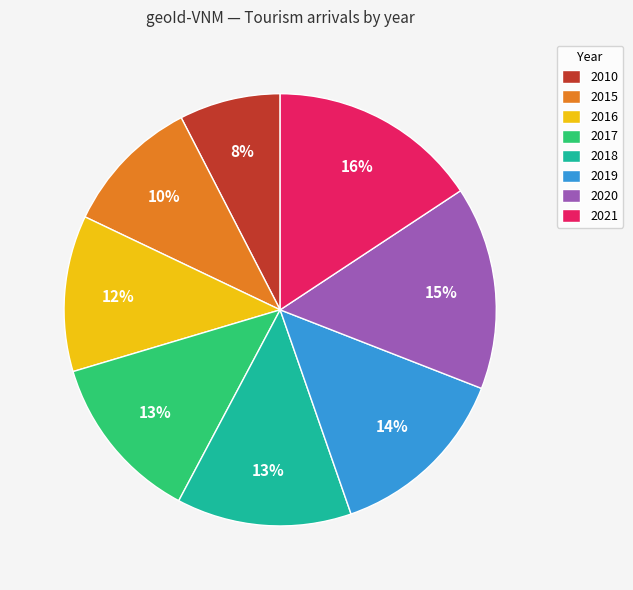

The 2015 slice represents 1% of the pie. True or false?

False